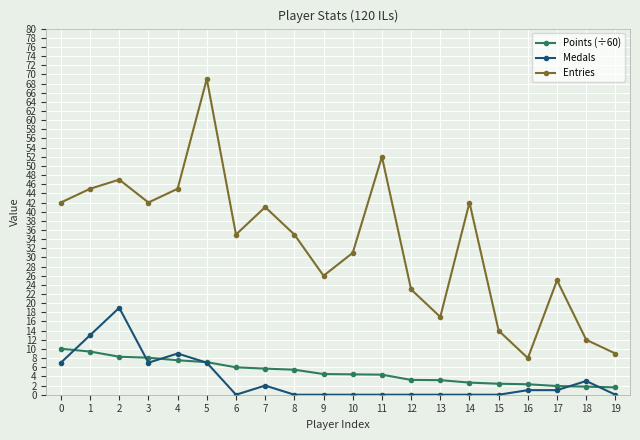

What is the value of the Medals point at the 8th from the left?

2.0